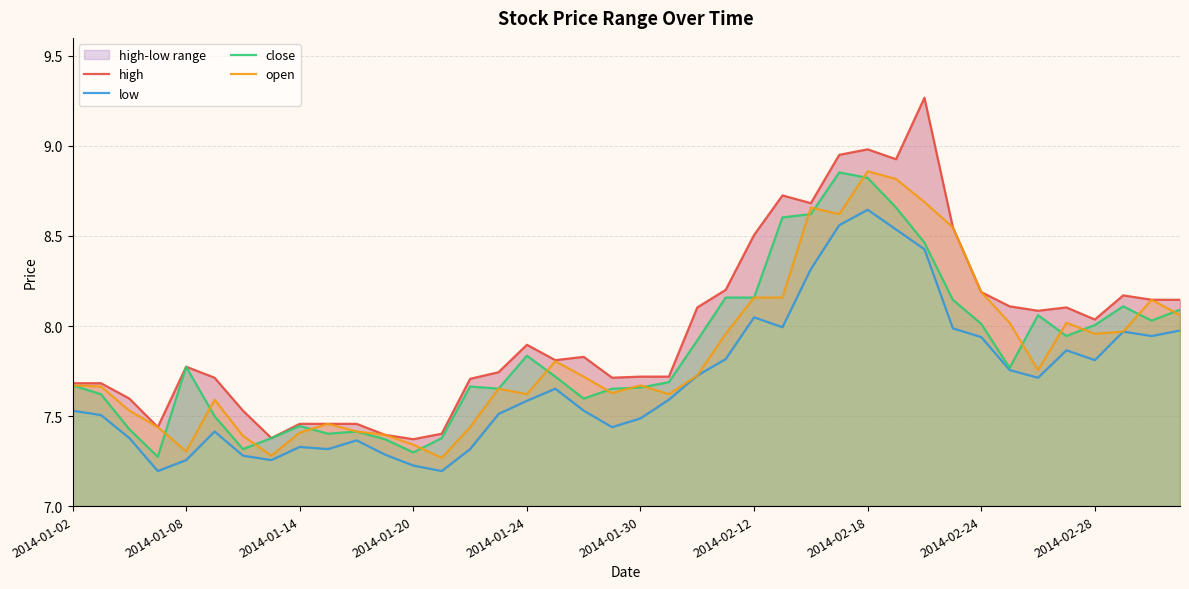

How many lines are shown in the chart?

4